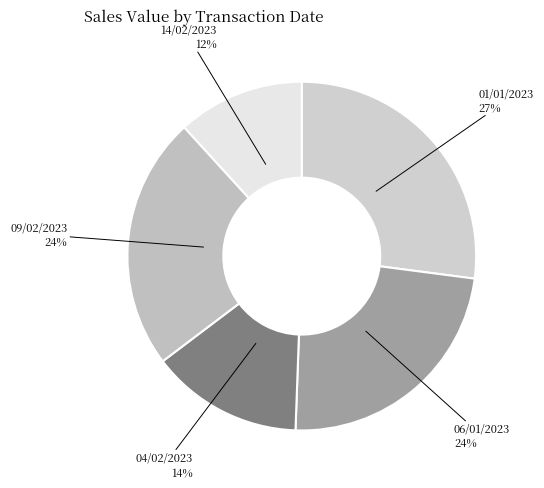

Do 01/01/2023 and 14/02/2023 together represent more than half of the pie?

No